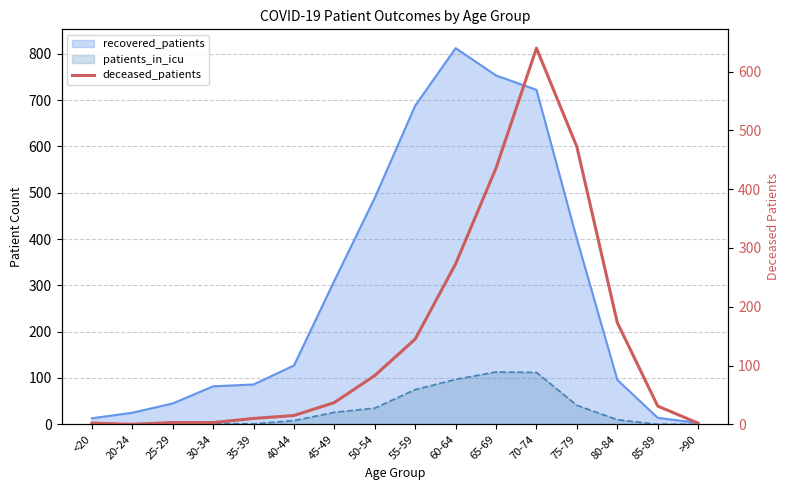

Reading left to right, transcribe all the data shown in this chart.

<20=2	20-24=0	25-29=3	30-34=3	35-39=10	40-44=15	45-49=37	50-54=83	55-59=145	60-64=273	65-69=436	70-74=640	75-79=472	80-84=173	85-89=31	>90=2